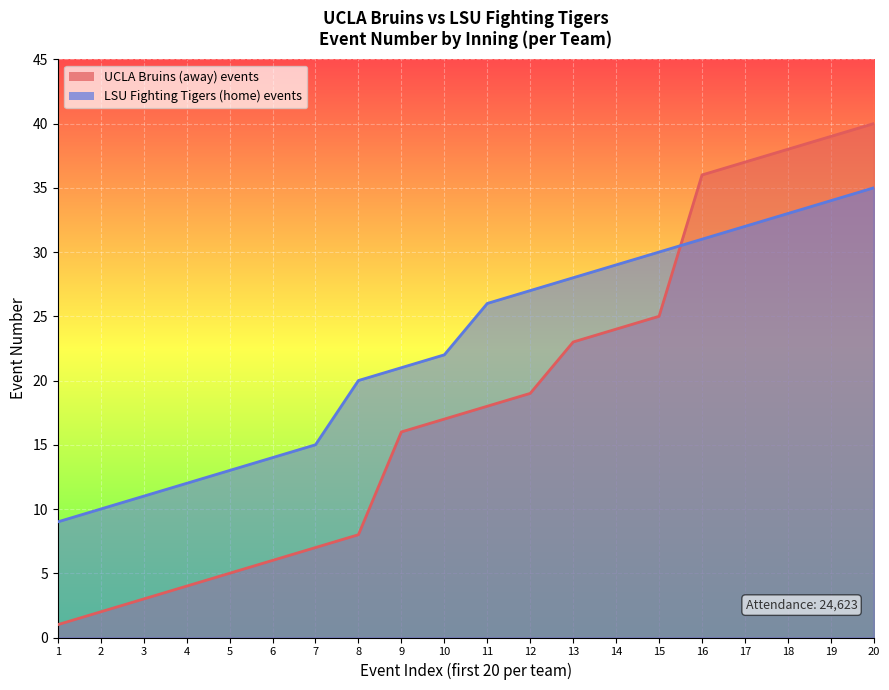

Between 4 and 11, which series saw the biggest shift?

UCLA Bruins (away) events